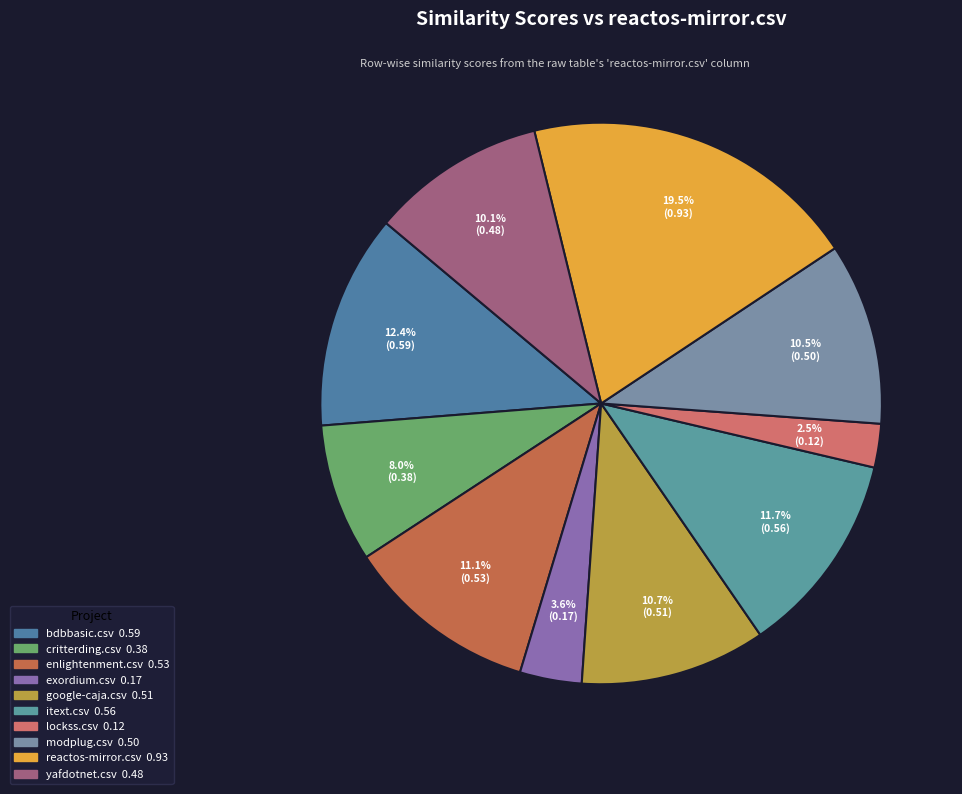

What is the change in value from critterding.csv to modplug.csv?

+0.1